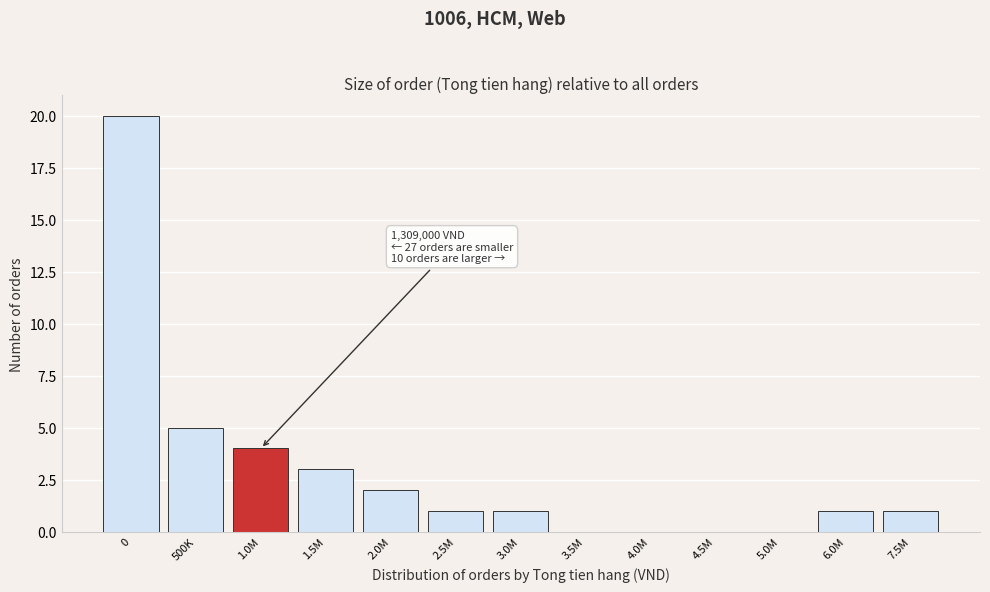

Reading right to left, transcribe all the data shown in this chart.

7.5M=1	6.0M=1	5.0M=0	4.5M=0	4.0M=0	3.5M=0	3.0M=1	2.5M=1	2.0M=2	1.5M=3	1.0M=4	500K=5	0=20